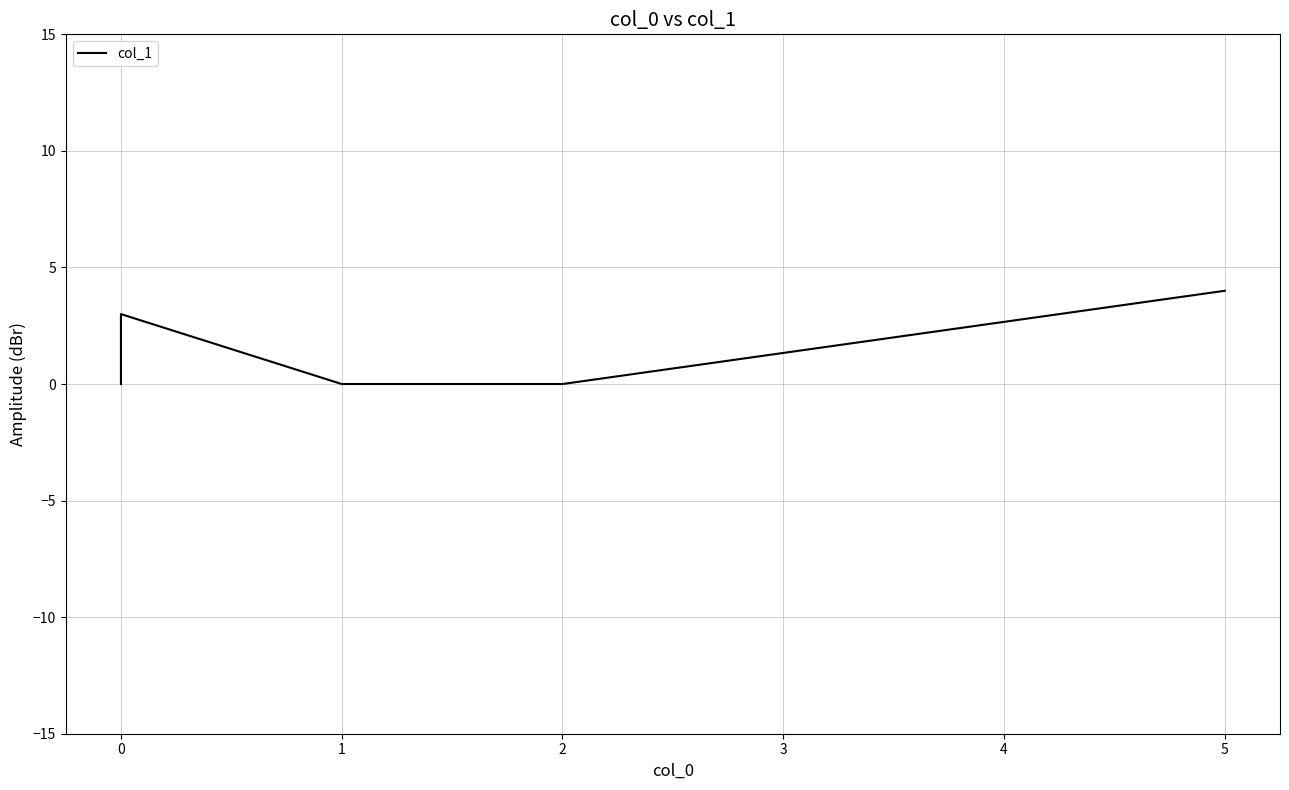

Is it true that the value at 0 is -2?

False